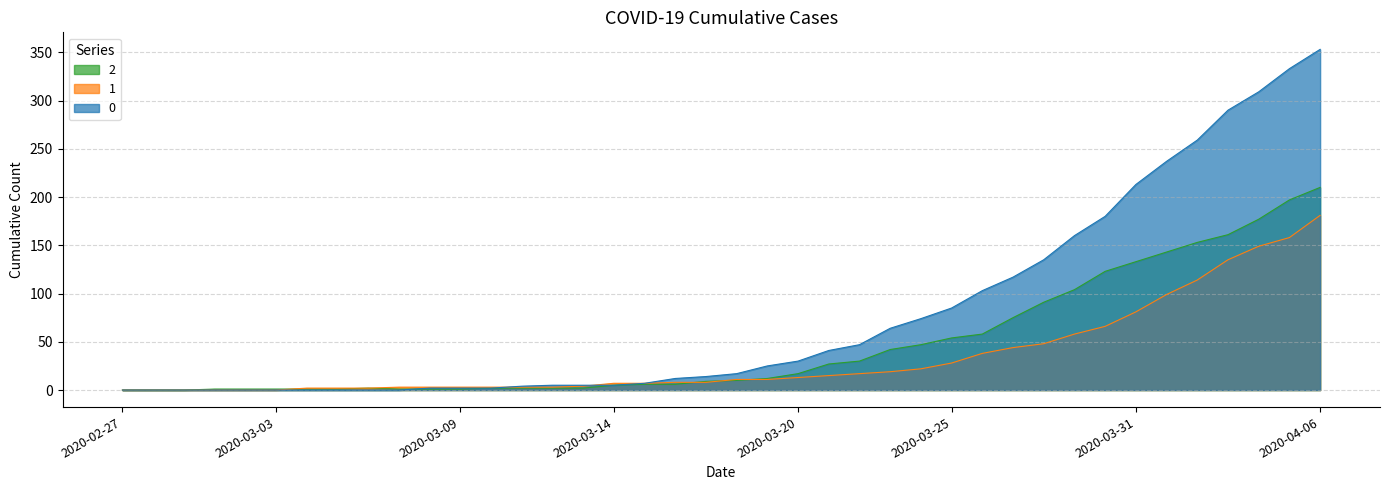

How many values in the 2 series exceed 10?

19